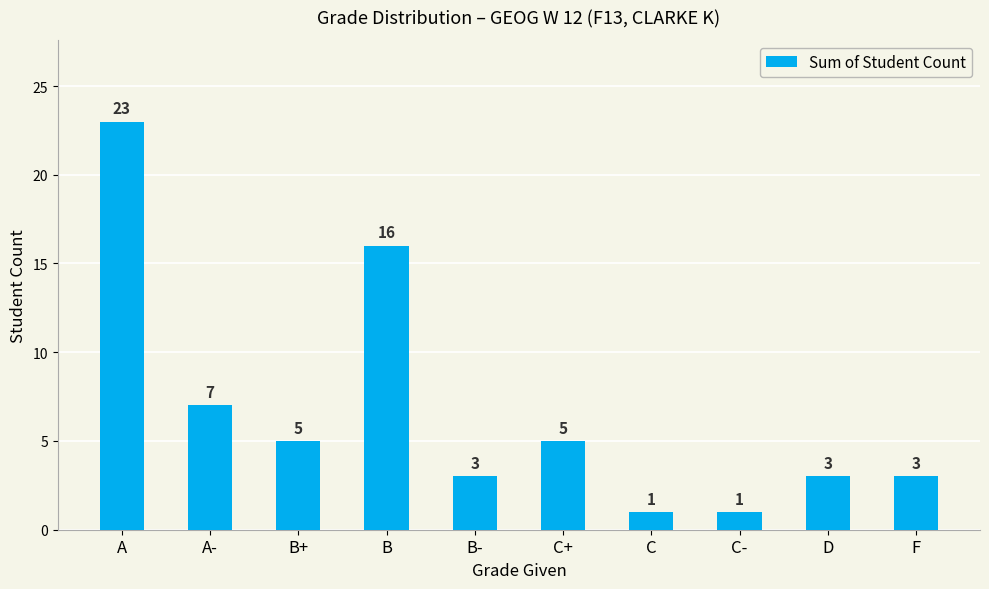

What is the difference between the maximum and minimum values?

22